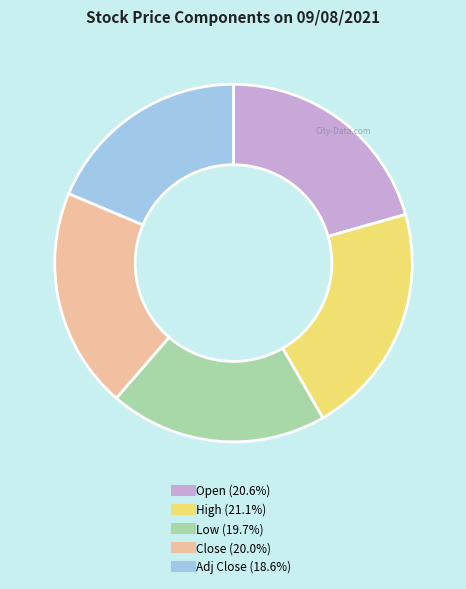

How many slices are in this pie chart?

5